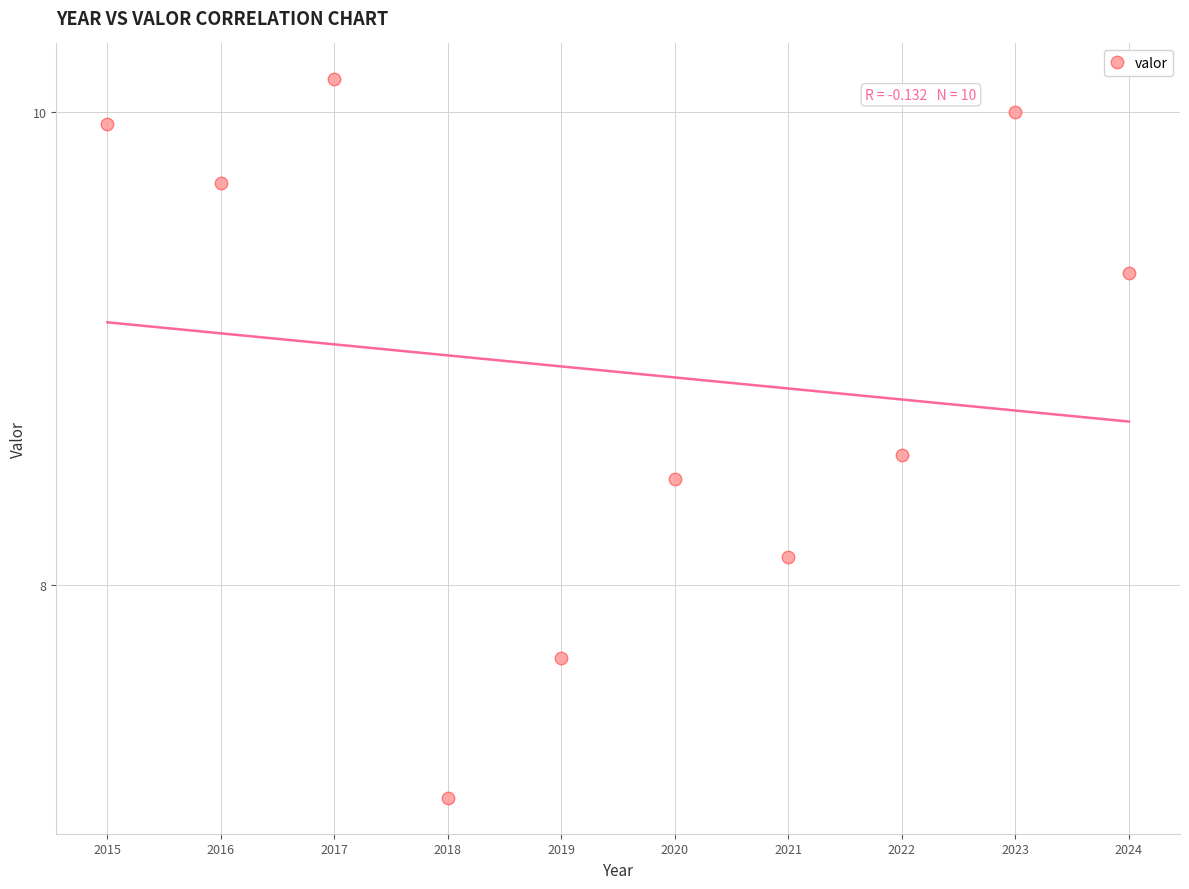

What is the average X value?

2019.5